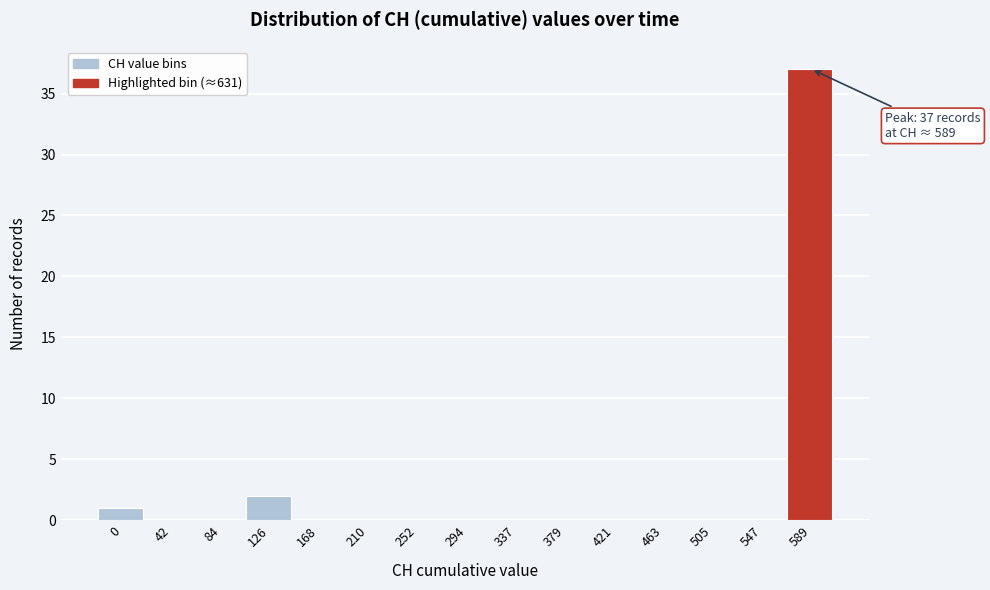

Reading left to right, list all the values displayed in this chart.

0=1	42=0	84=0	126=2	168=0	210=0	252=0	294=0	337=0	379=0	421=0	463=0	505=0	547=0	589=37